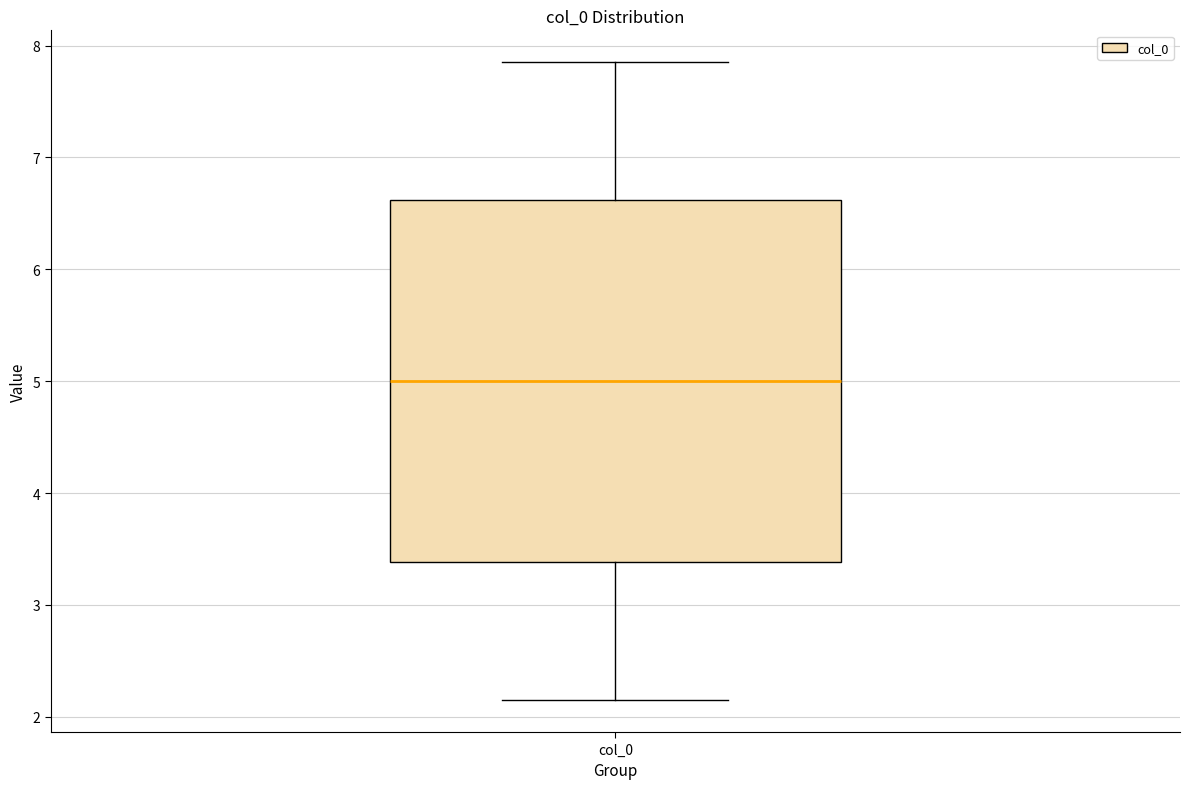

Read this box plot against the y-axis: the position of the median line, the range covered by the box, and the ends of both whiskers. The values are not printed on the chart, so give them approximately, as read against the axis.

median 5.0, box 3.4 to 6.6, whiskers 2.1 to 7.9